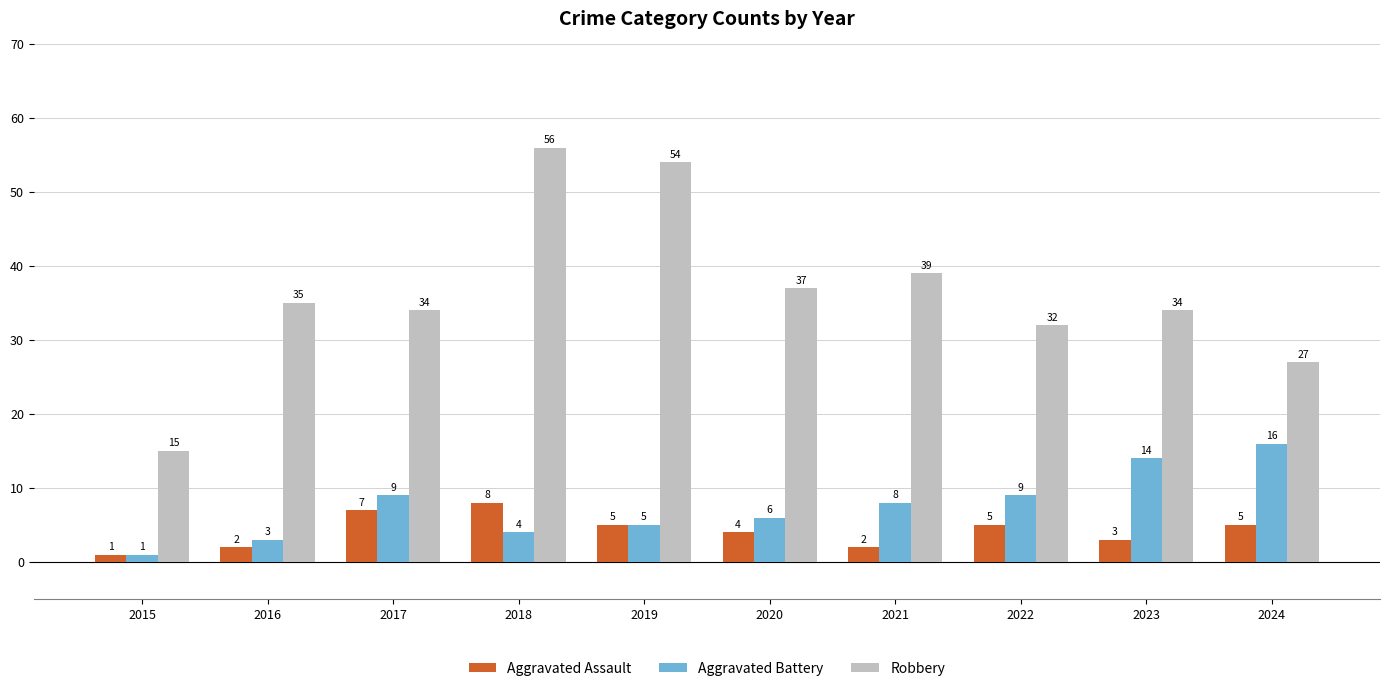

What is the spread (max minus min) of values at 2018?

52